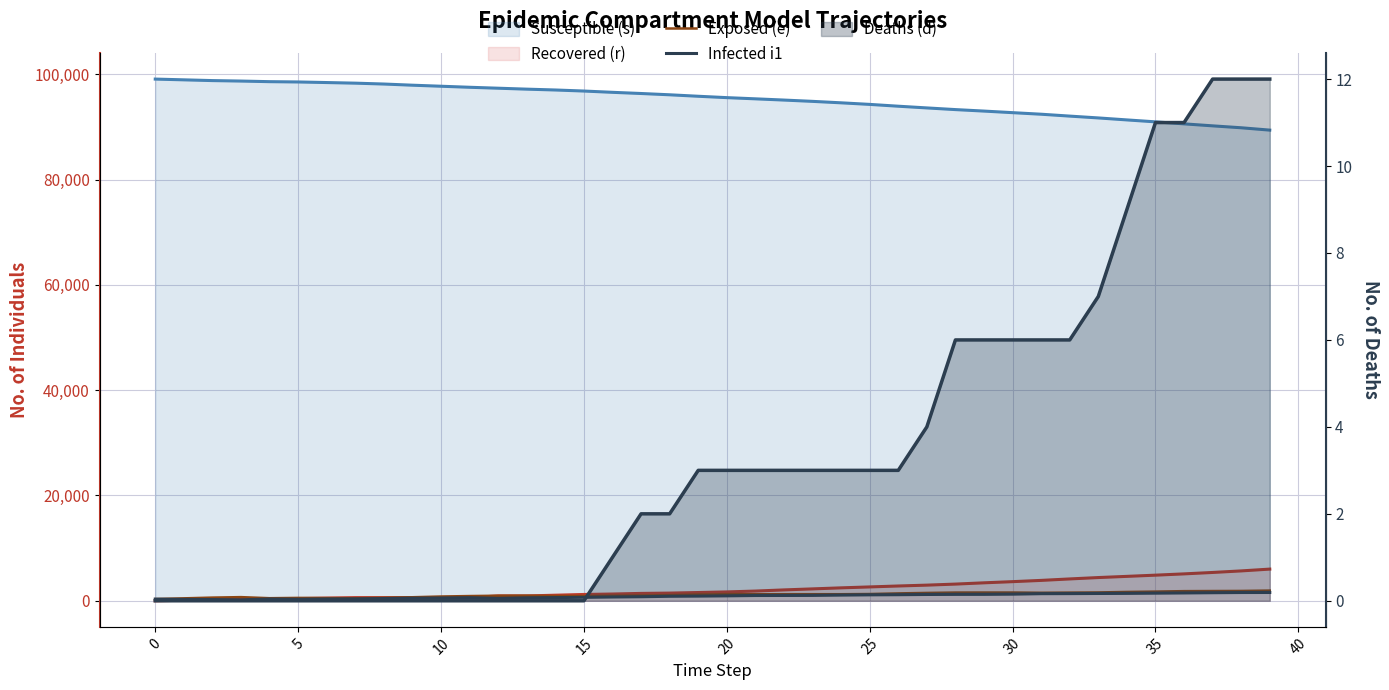

What is the sum of the Exposed (e) values at 25 and 27?

2775